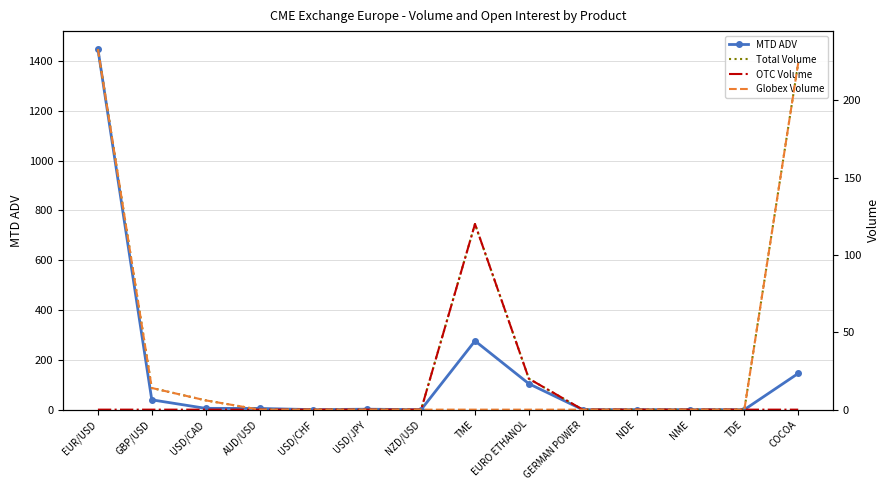

Count the number of data series in this chart.

4